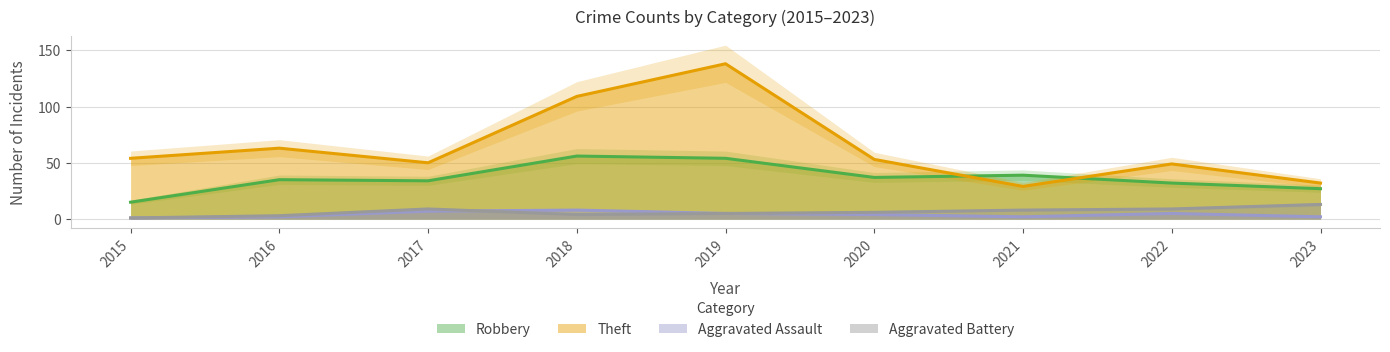

The Theft series shows 92 at 2015. True or false?

False